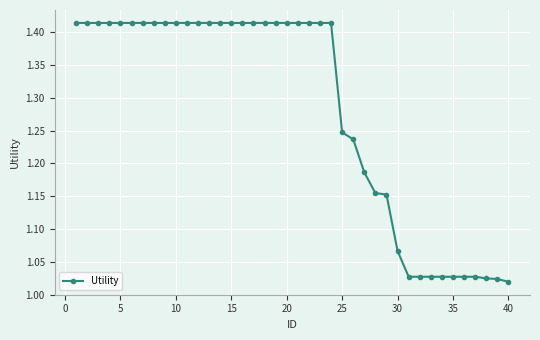

What is the difference between the second highest and minimum values?

0.4